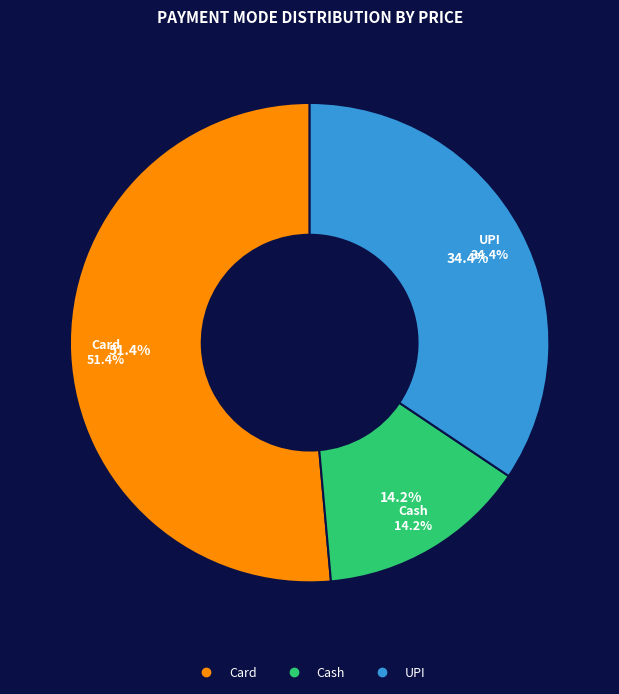

How many segments does this pie chart have?

3